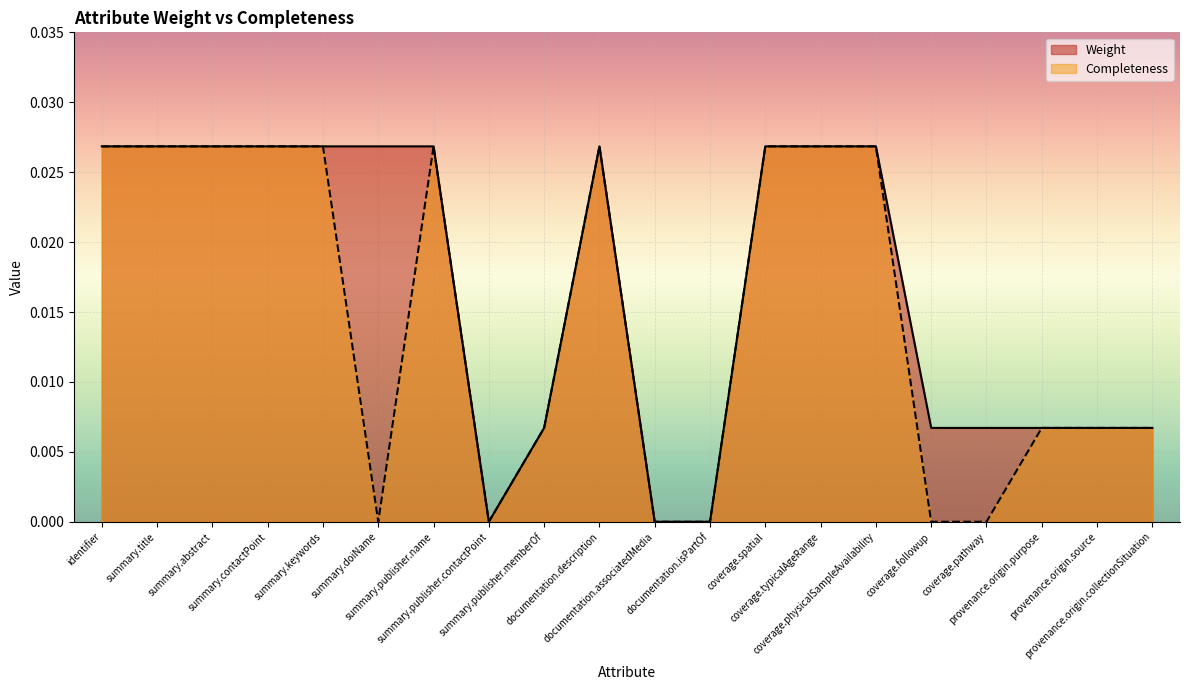

Rank the series by their maximum value, from lowest to highest.

Weight, Completeness